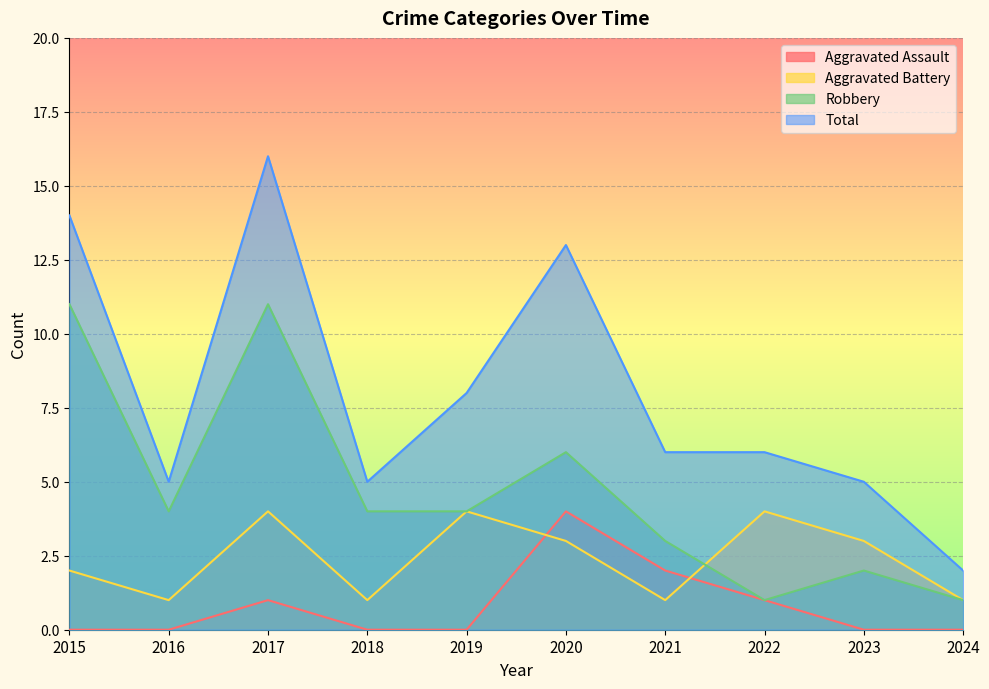

What is the approximate value of Robbery at 2017, to the nearest 10?

10